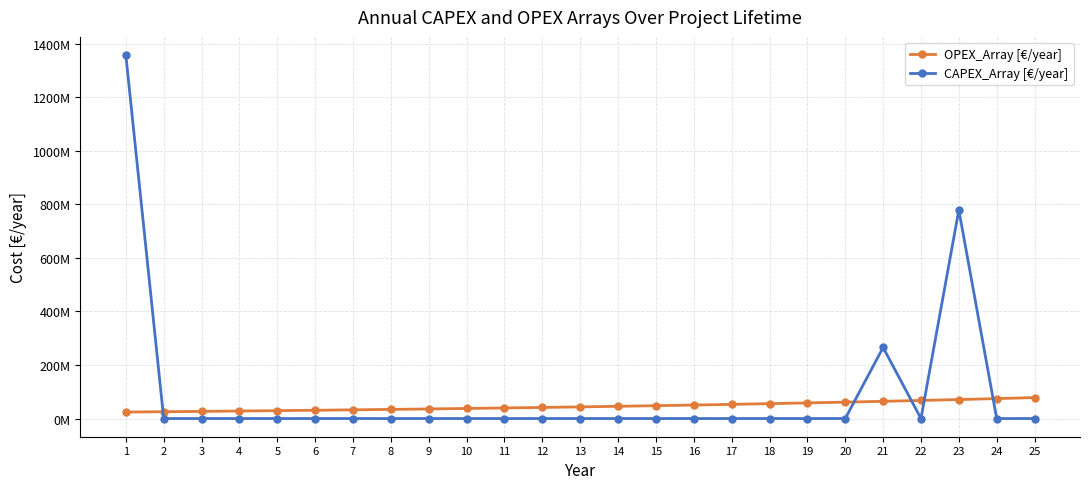

Is the value of CAPEX_Array [€/year] at 22 greater than the value of OPEX_Array [€/year] at 15?

No